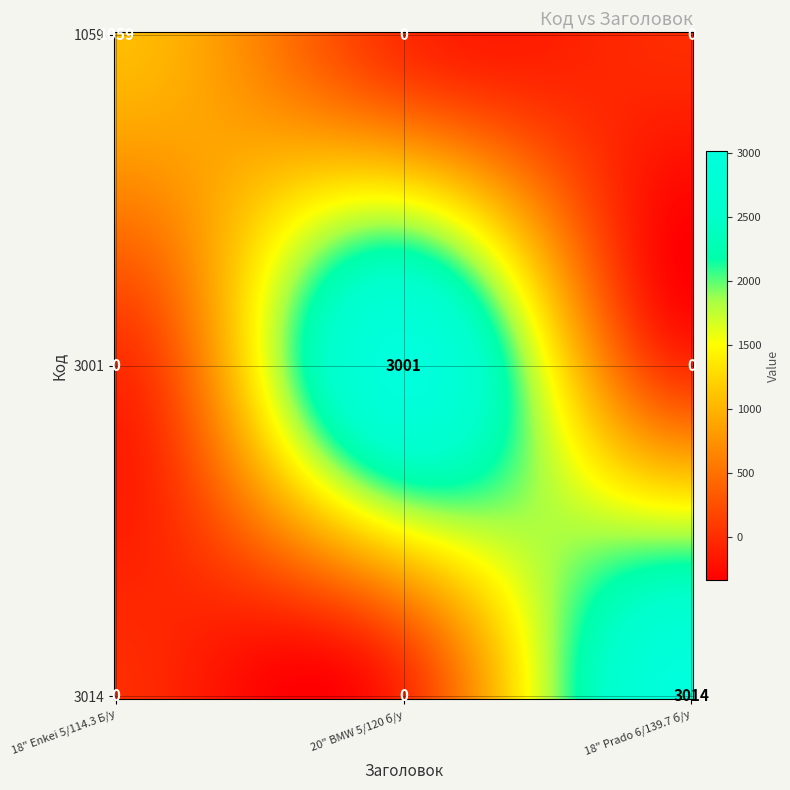

Which series has the largest range (max minus min)?

3014